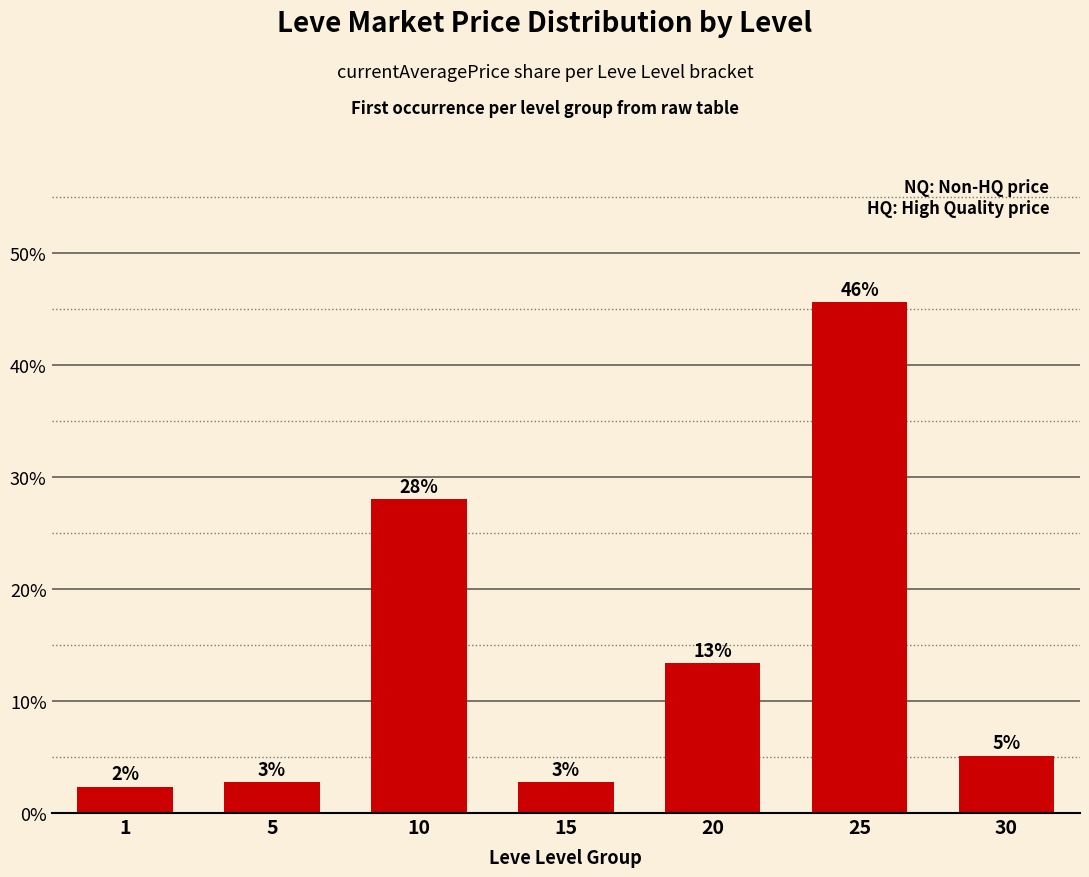

Does the chart contain stacked bars?

No